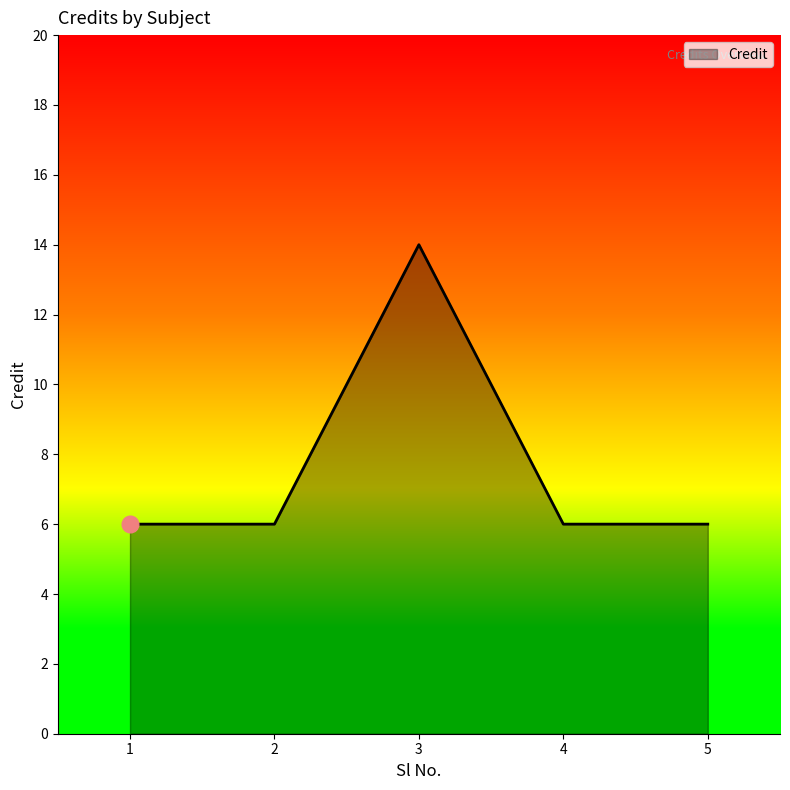

What is the maximum value shown in the chart?

14